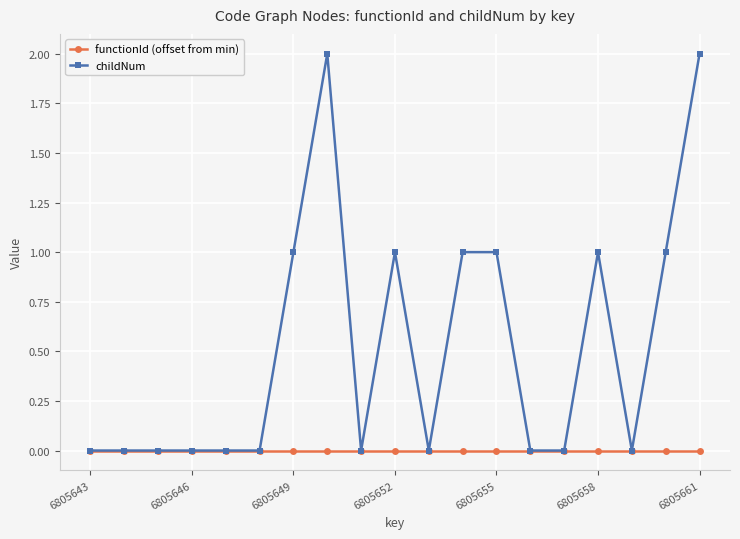

Which series has the largest total across all categories?

childNum